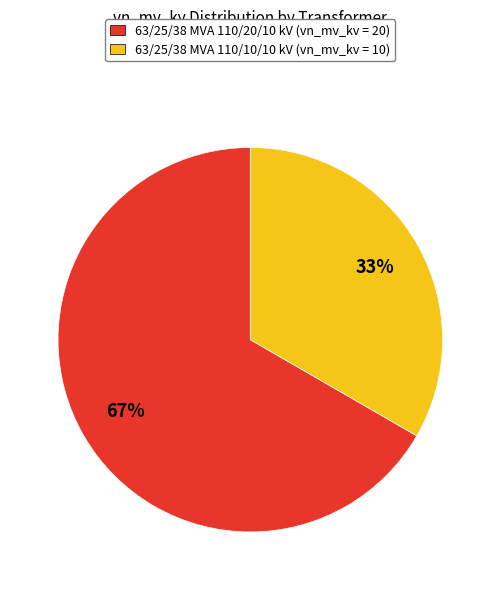

To the nearest percent, what is the average slice percentage?

50%